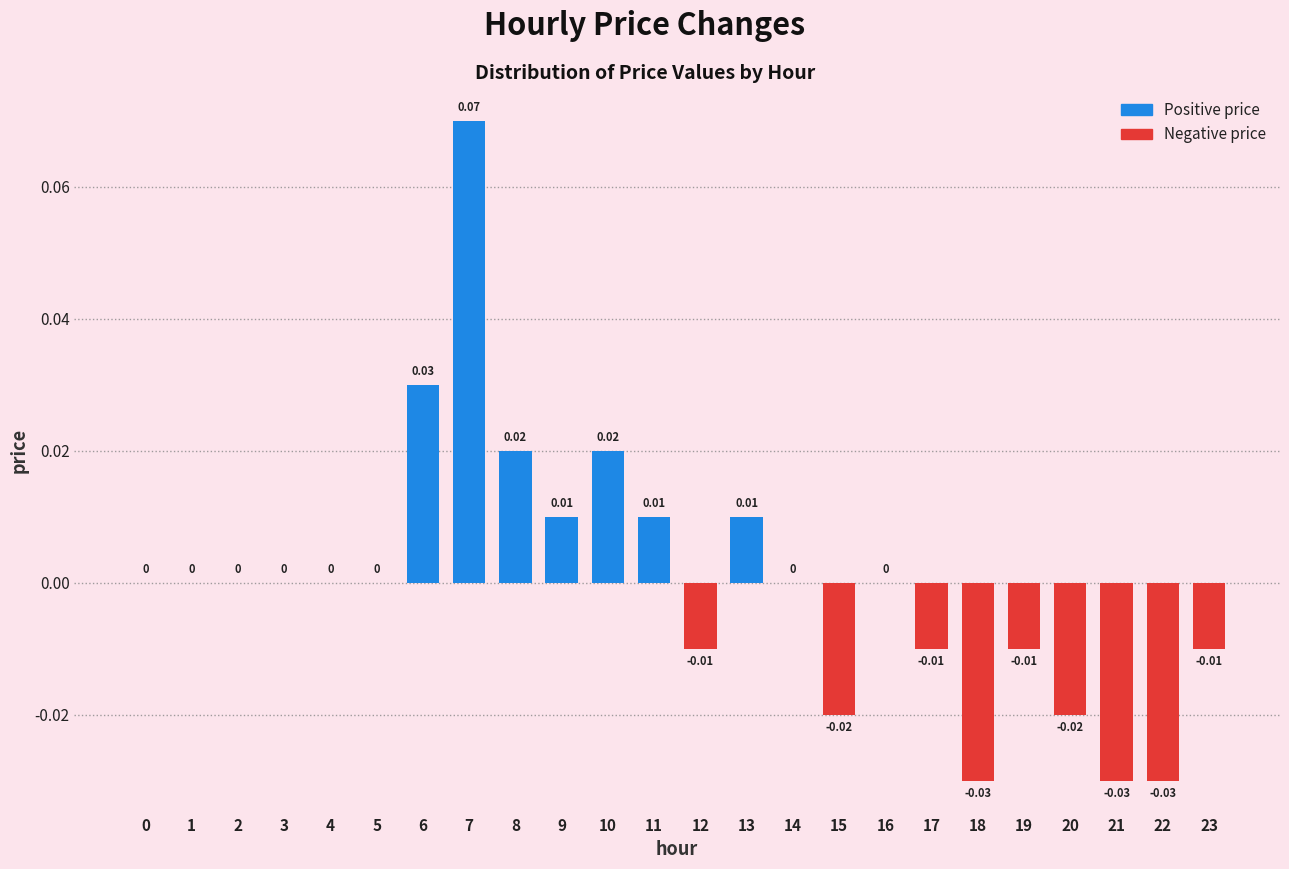

Which has a higher value, 8 or 16?

8